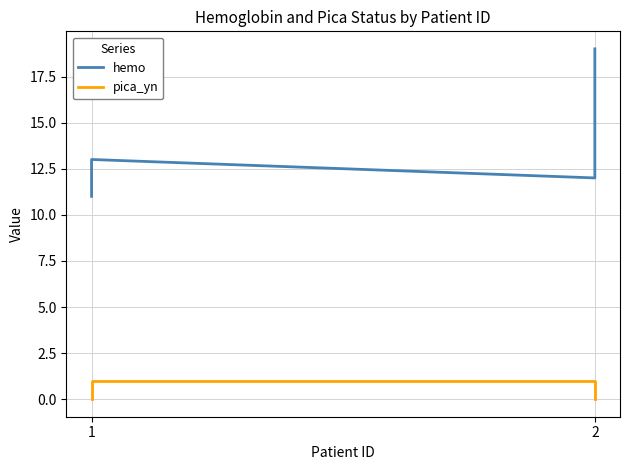

Rank the series at 2 from highest to lowest value.

hemo, pica_yn